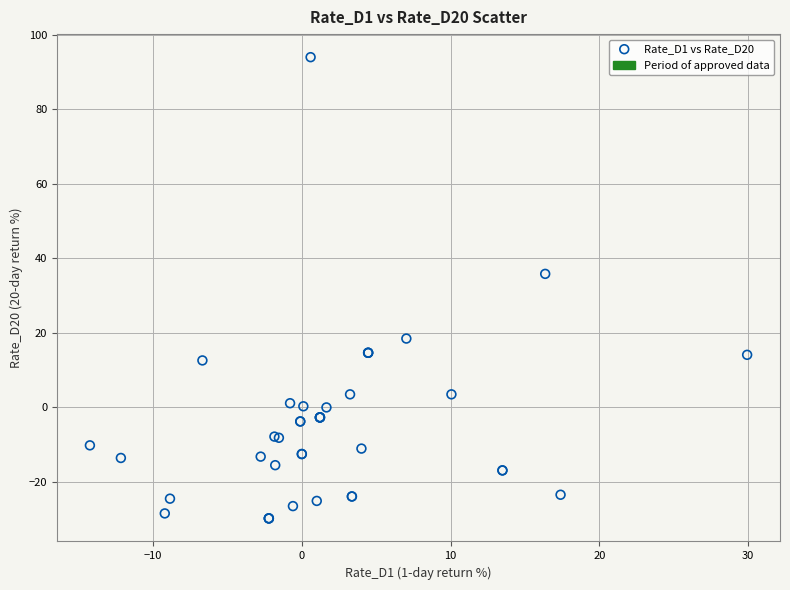

What Y value in the scatter plot is closest to 32?

35.9